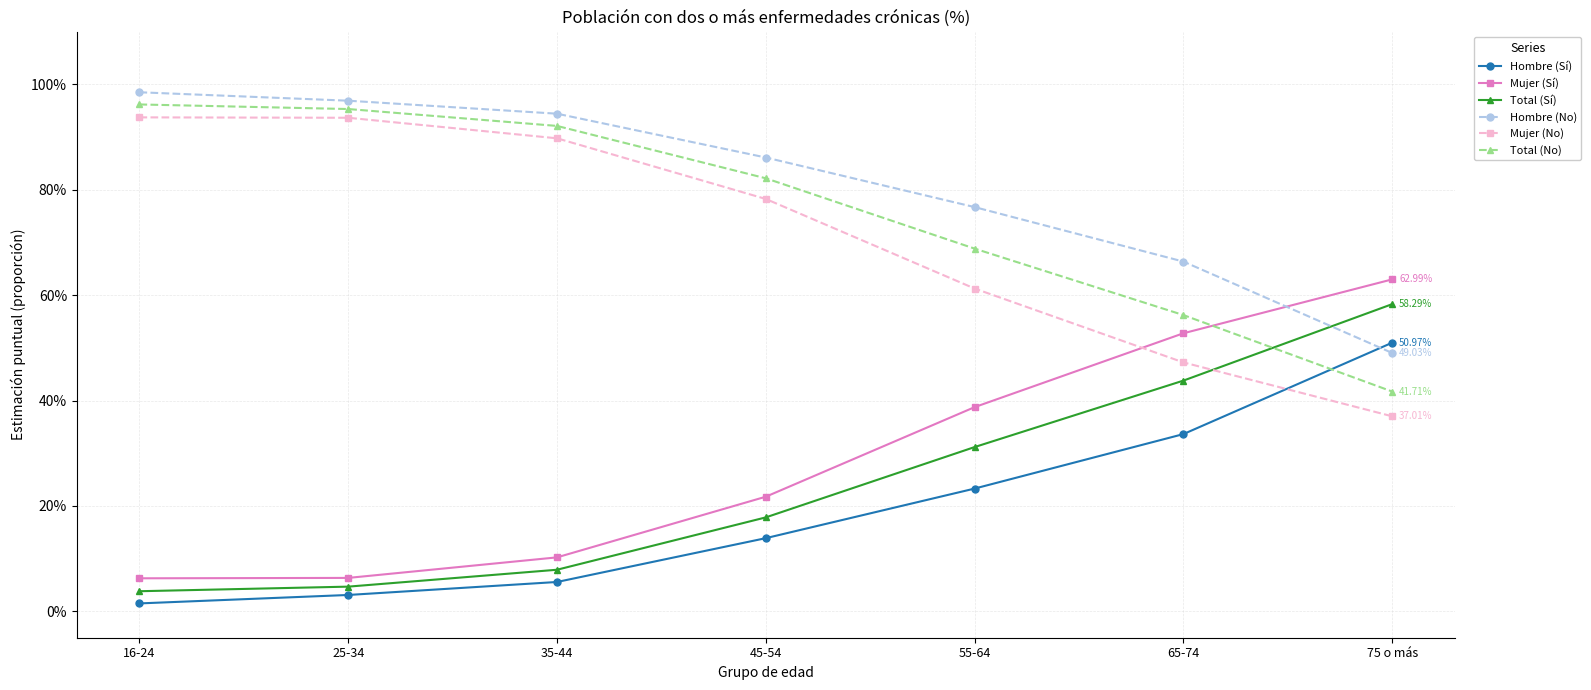

Does the chart display data point markers on the line(s)?

Yes